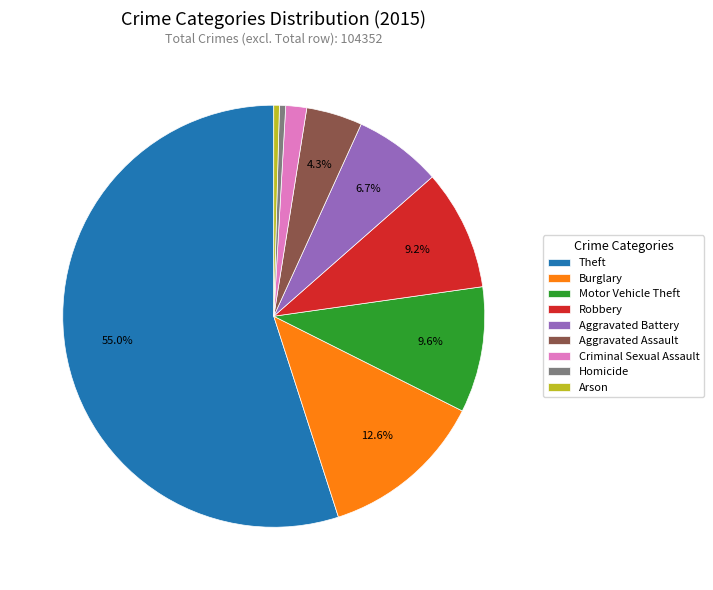

What percentage is the Robbery slice, to the nearest percent?

9%